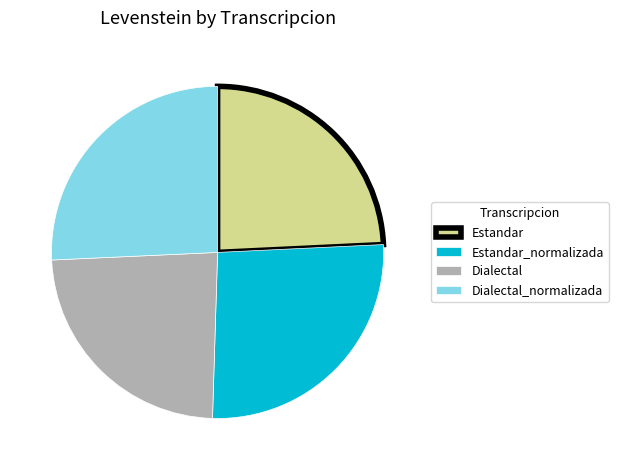

How many segments does this pie chart have?

4